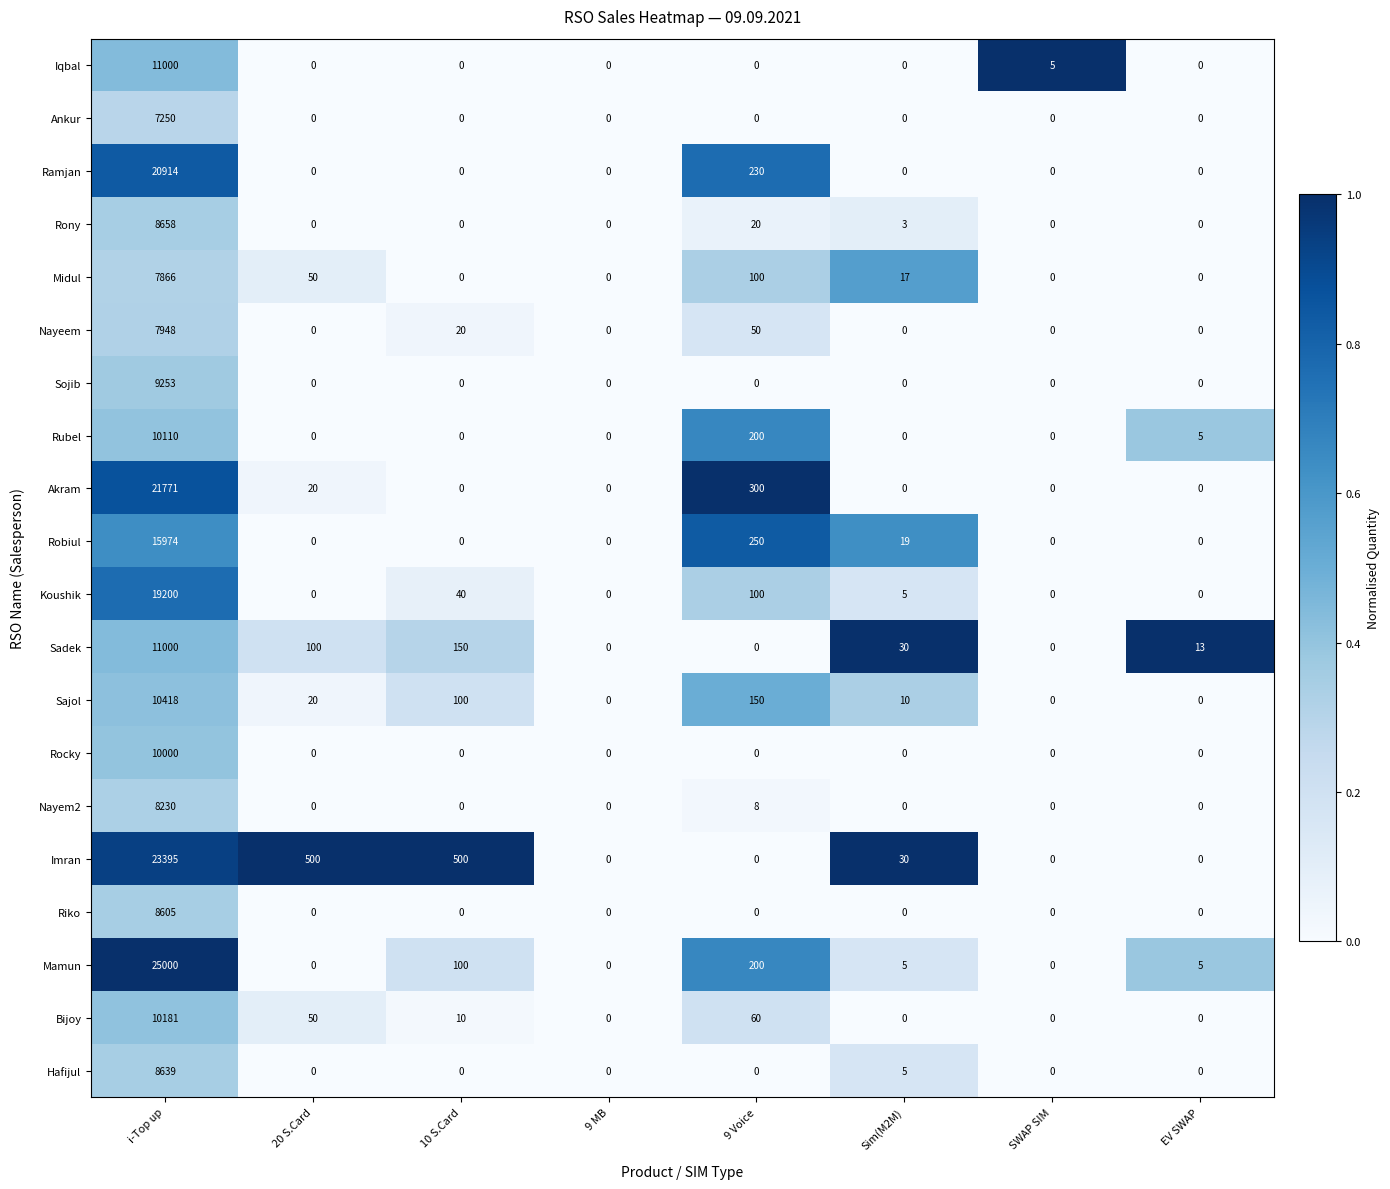

Where does the Sajol series first go above 20?

i-Top up